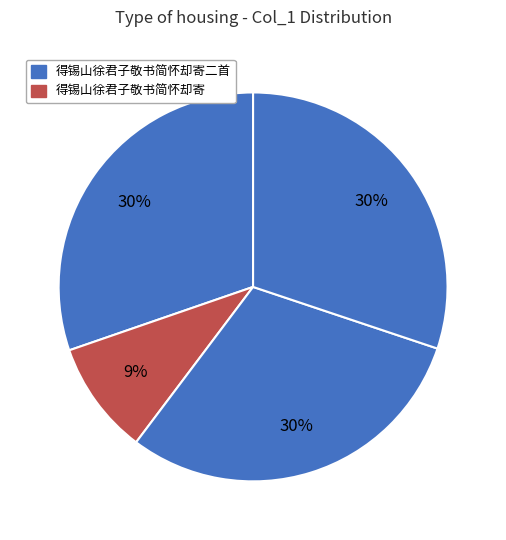

How many segments does this pie chart have?

4